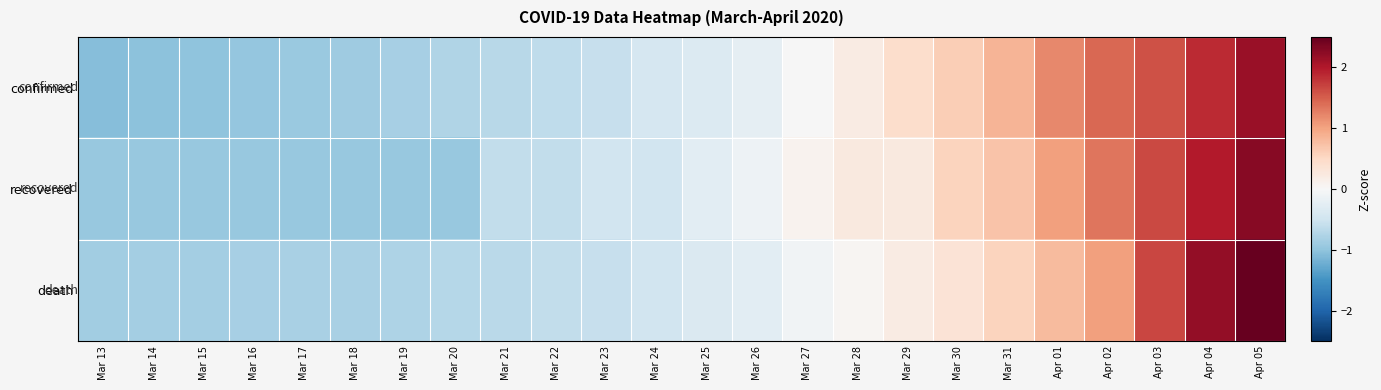

Which series has the largest total across all categories?

confirmed